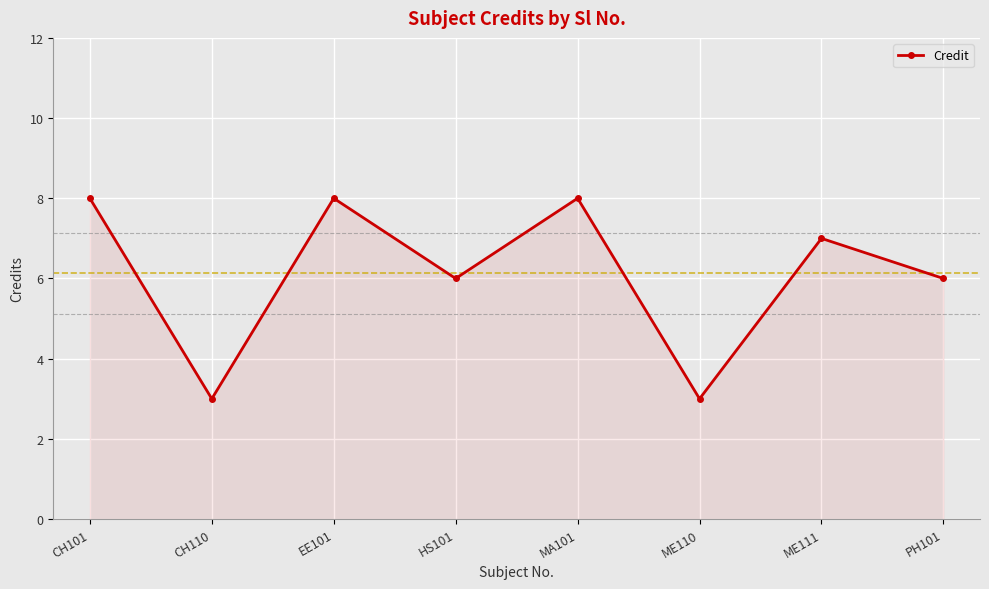

What is the sum of all values?

49